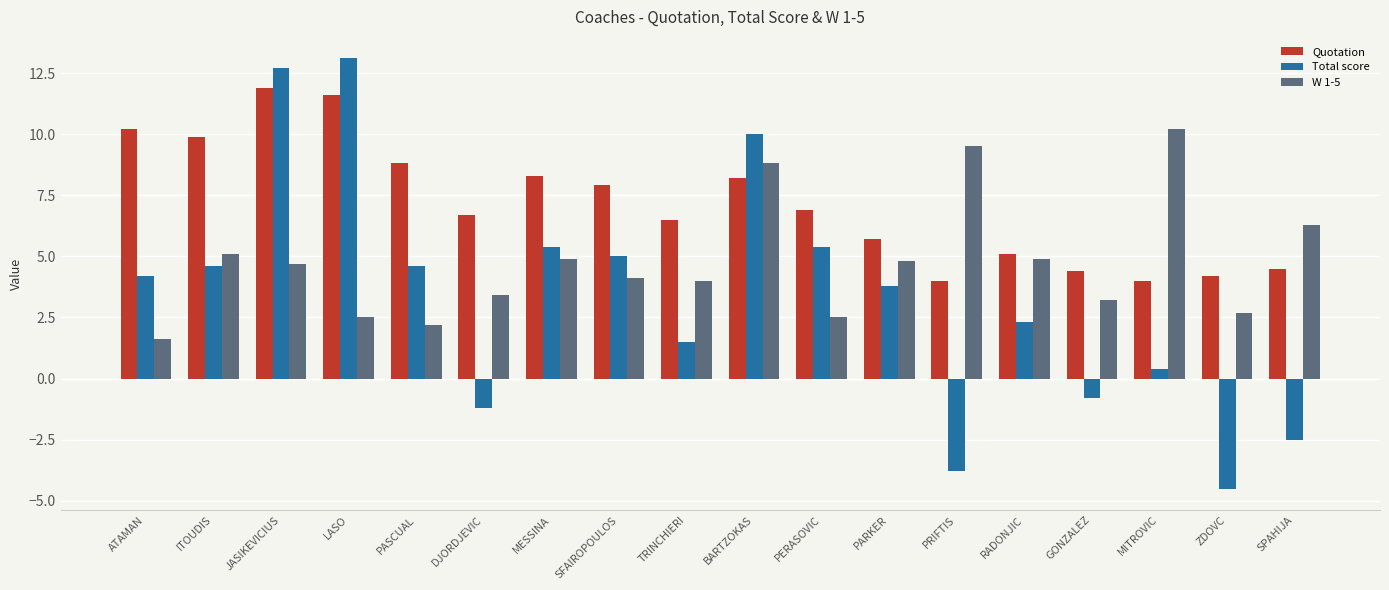

Reading left to right, what are all the values shown in this chart?

Quotation: ATAMAN=10.2	ITOUDIS=9.9	JASIKEVICIUS=11.9	LASO=11.6	PASCUAL=8.8	DJORDJEVIC=6.7	MESSINA=8.3	SFAIROPOULOS=7.9	TRINCHIERI=6.5	BARTZOKAS=8.2	PERASOVIC=6.9	PARKER=5.7	PRIFTIS=4.0	RADONJIC=5.1	GONZALEZ=4.4	MITROVIC=4.0	ZDOVC=4.2	SPAHIJA=4.5
Total score: ATAMAN=4.2	ITOUDIS=4.6	JASIKEVICIUS=12.7	LASO=13.1	PASCUAL=4.6	DJORDJEVIC=-1.2	MESSINA=5.4	SFAIROPOULOS=5.0	TRINCHIERI=1.5	BARTZOKAS=10.0	PERASOVIC=5.4	PARKER=3.8	PRIFTIS=-3.8	RADONJIC=2.3	GONZALEZ=-0.8	MITROVIC=0.4	ZDOVC=-4.5	SPAHIJA=-2.5
W 1-5: ATAMAN=1.6	ITOUDIS=5.1	JASIKEVICIUS=4.7	LASO=2.5	PASCUAL=2.2	DJORDJEVIC=3.4	MESSINA=4.9	SFAIROPOULOS=4.1	TRINCHIERI=4.0	BARTZOKAS=8.8	PERASOVIC=2.5	PARKER=4.8	PRIFTIS=9.5	RADONJIC=4.9	GONZALEZ=3.2	MITROVIC=10.2	ZDOVC=2.7	SPAHIJA=6.3